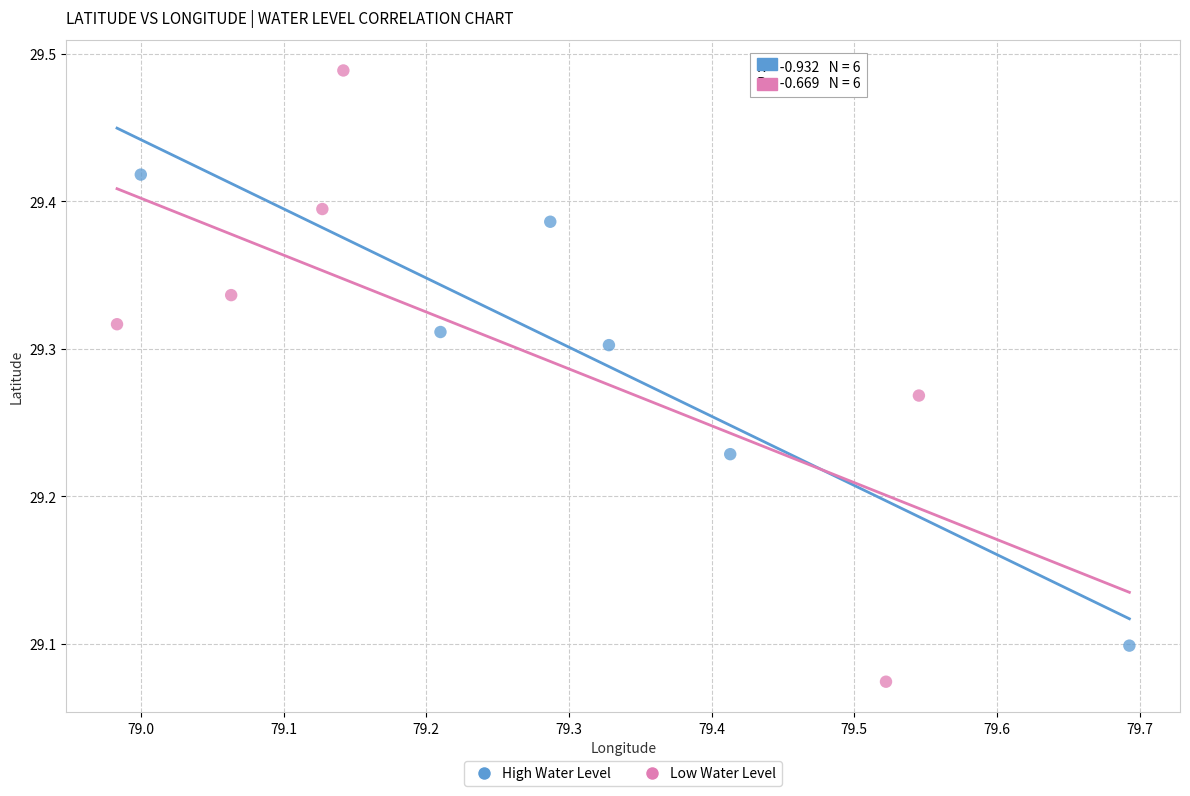

Which series has the widest spread of Y values?

Low Water Level